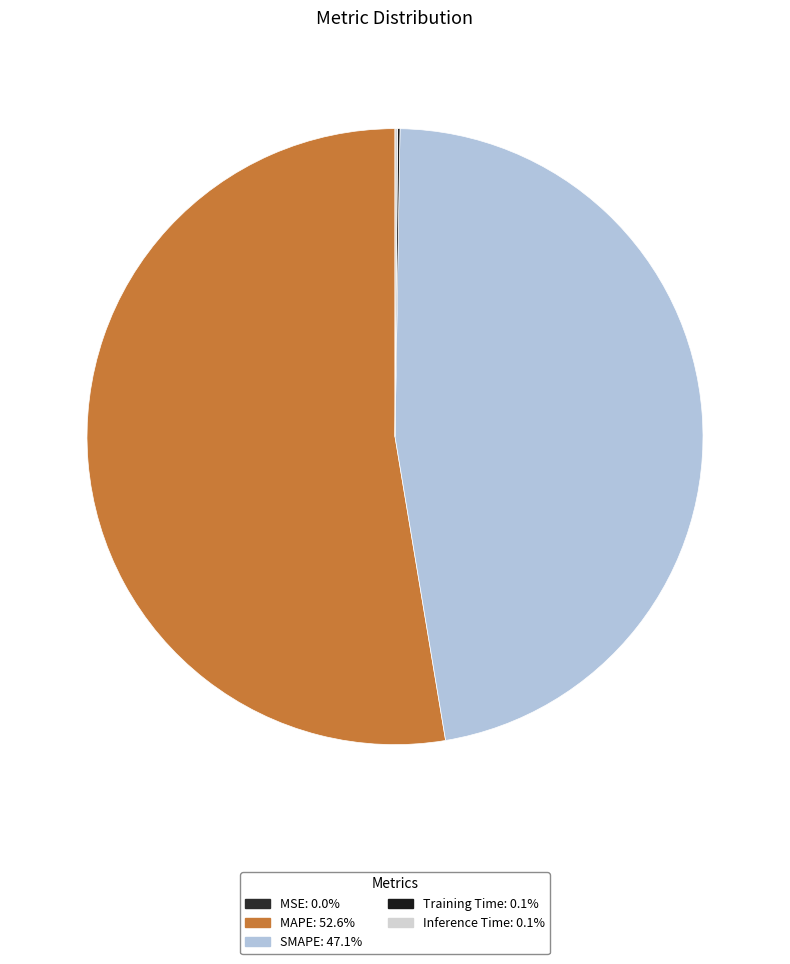

The MSE slice represents 9% of the pie. True or false?

False